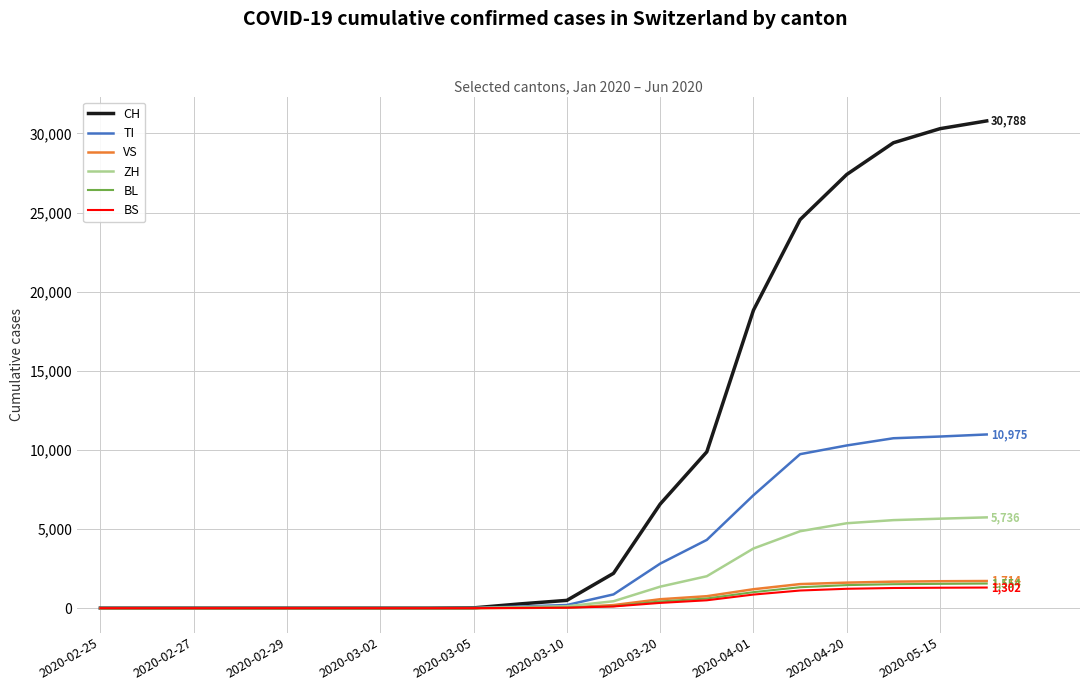

Which series has the largest total across all categories?

CH